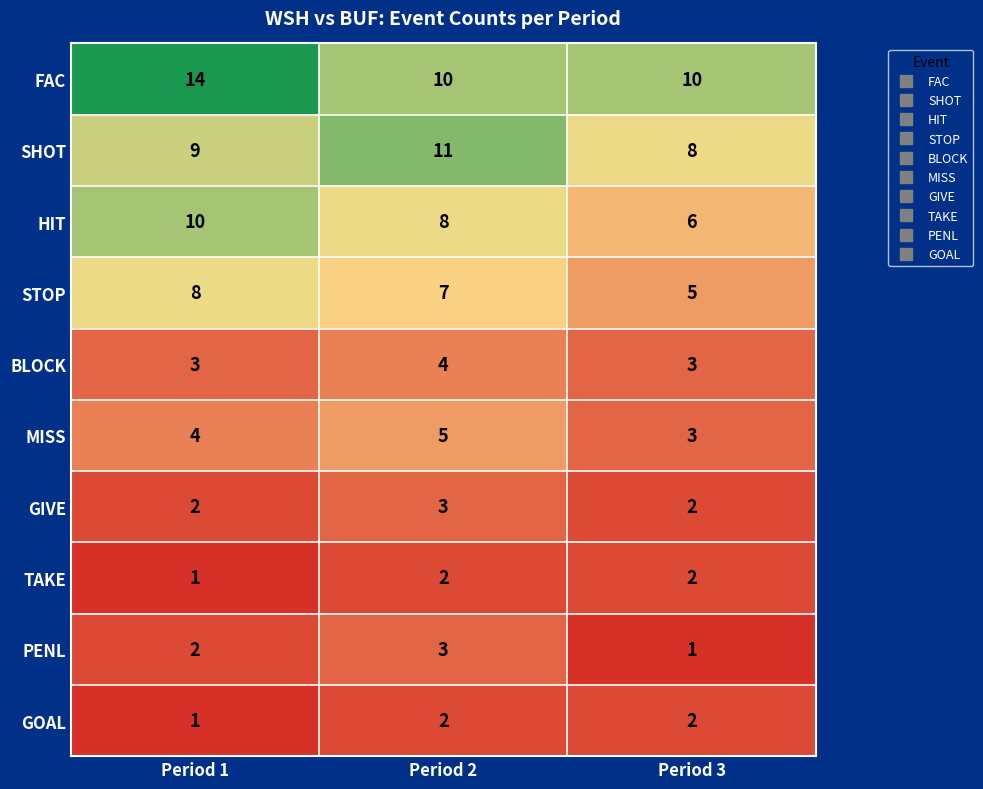

What is the average value of the FAC series?

11